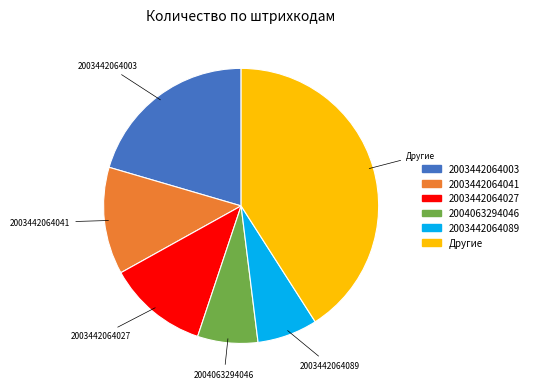

Is there any slice that represents more than half of the pie?

No